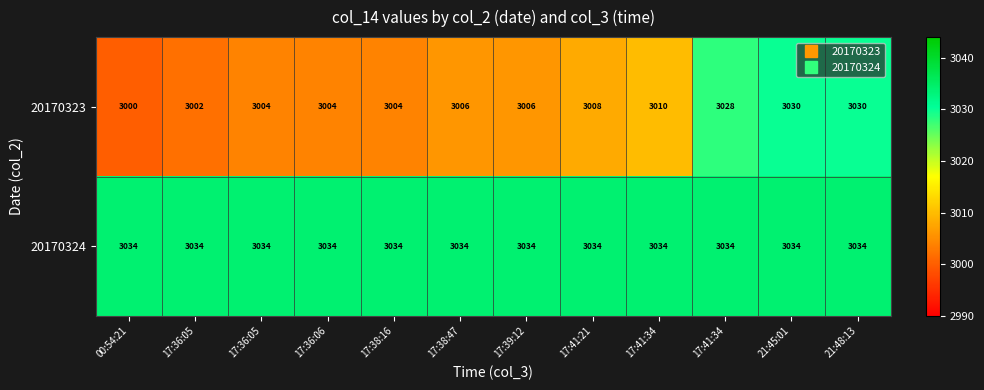

Rank the series by their maximum value, from highest to lowest.

20170324, 20170323